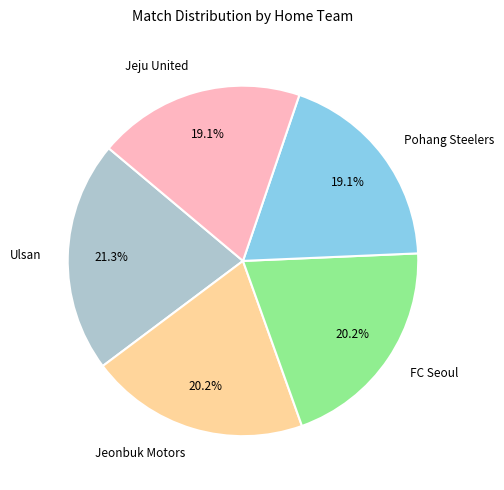

What percentage is NOT represented by Jeonbuk Motors?

79.8%